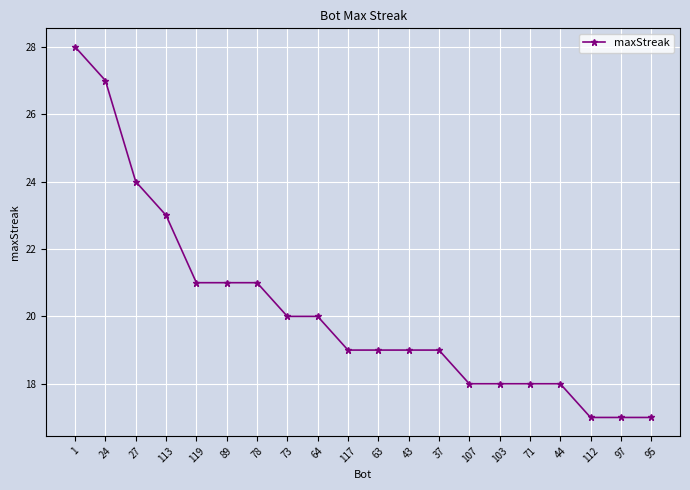

Reading left to right, what are all the values shown in this chart?

28	27	24	23	21	21	21	20	20	19	19	19	19	18	18	18	18	17	17	17